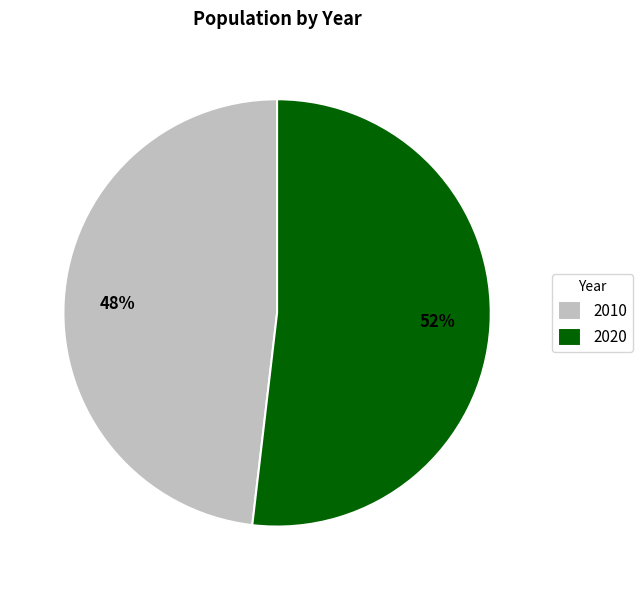

To the nearest percent, what portion does 2020 represent?

52%